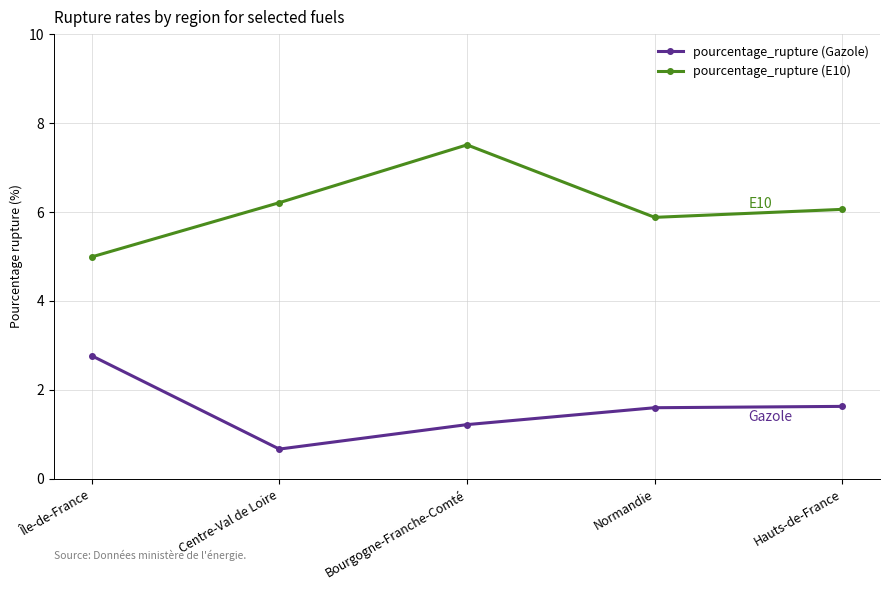

Which series has the widest spread of values?

pourcentage_rupture (E10)